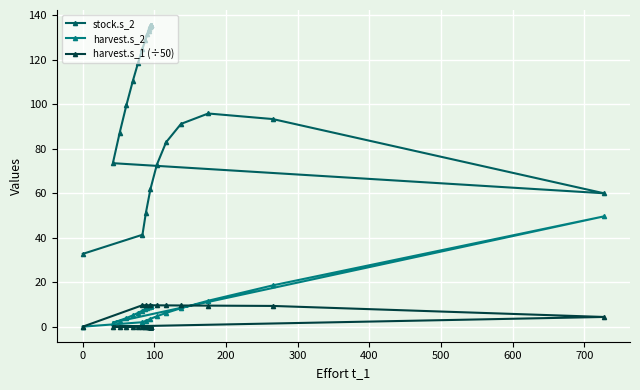

Count the number of categories in the chart.

31